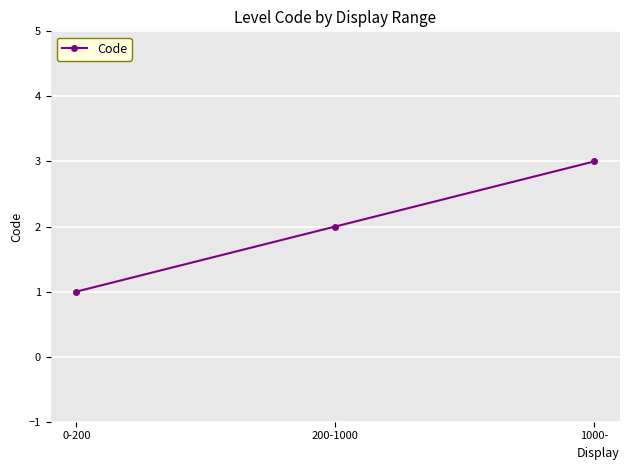

What is the value of the 2nd point from the left?

2